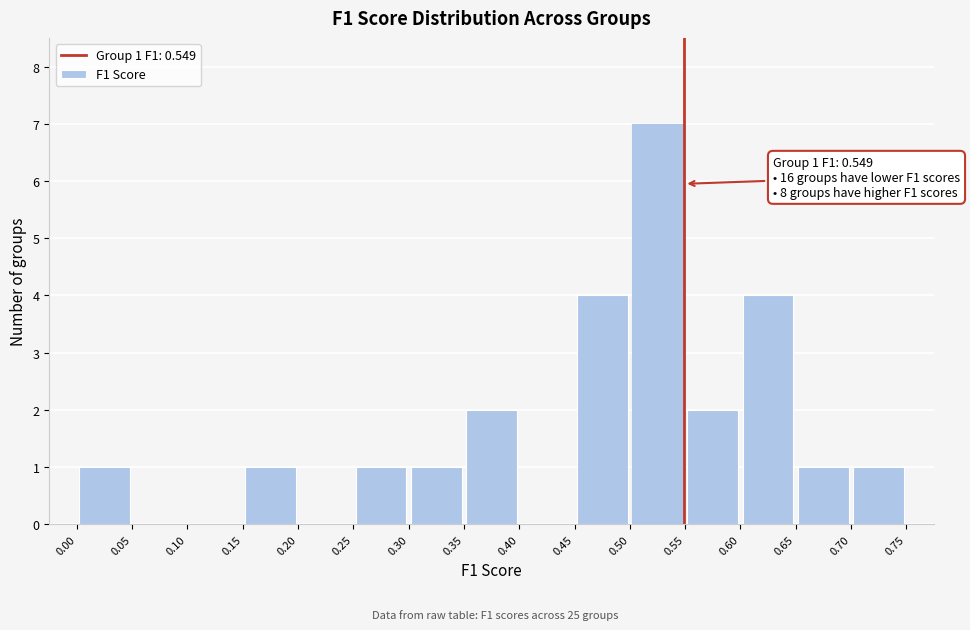

Which range on the x-axis has the tallest bar?

0.50 to 0.55